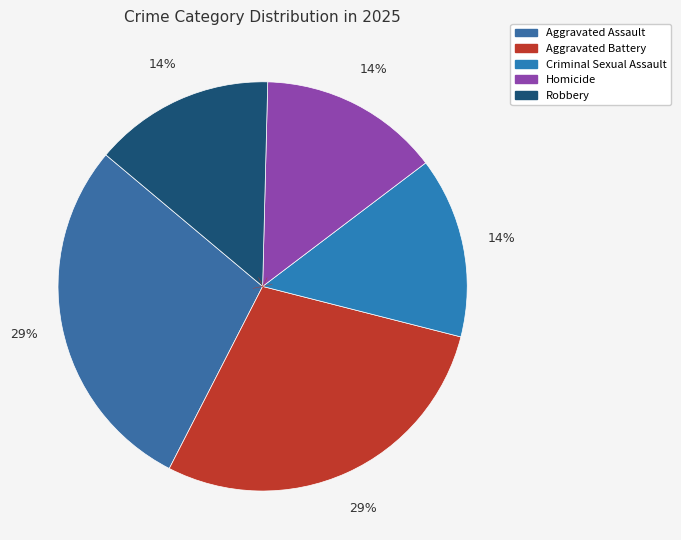

What percentage is NOT represented by Homicide?

85.7%